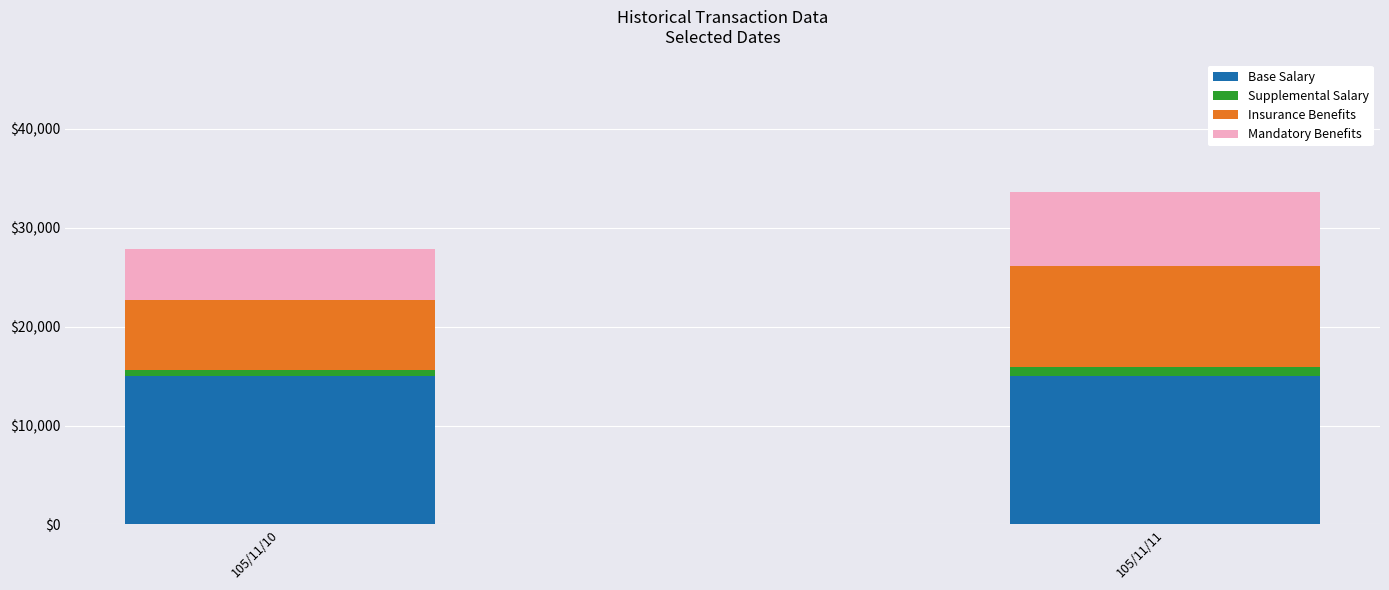

At which category is the sum across all series the highest?

105/11/11